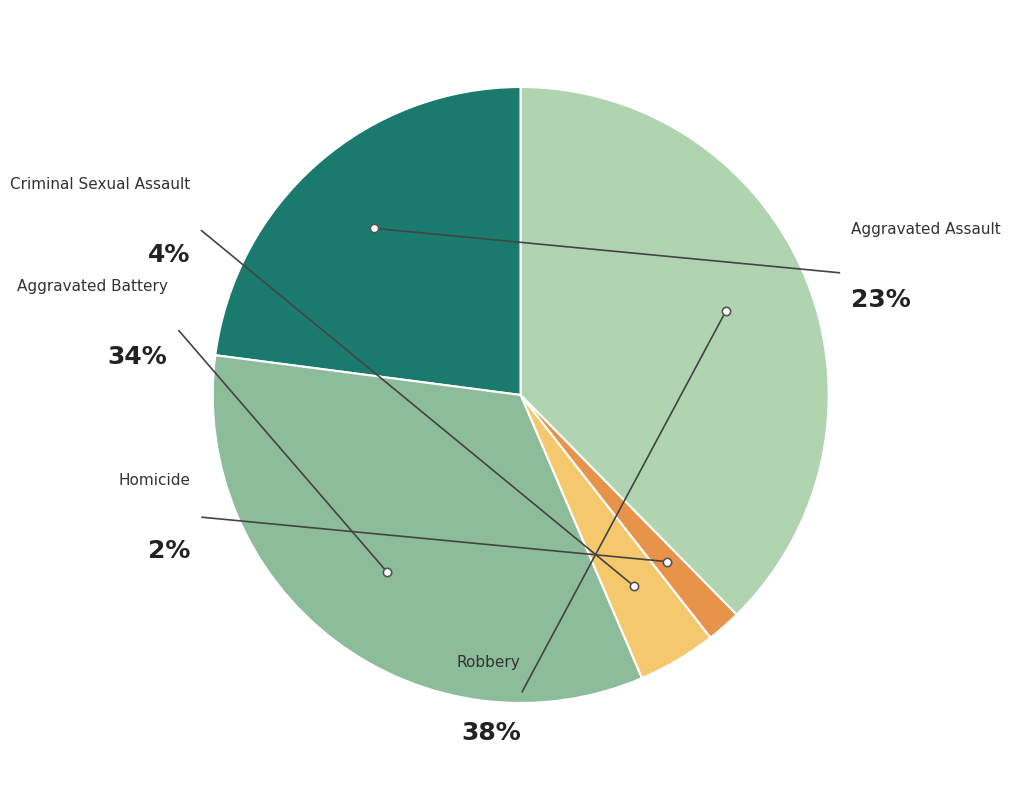

How many slices are in this pie chart?

5